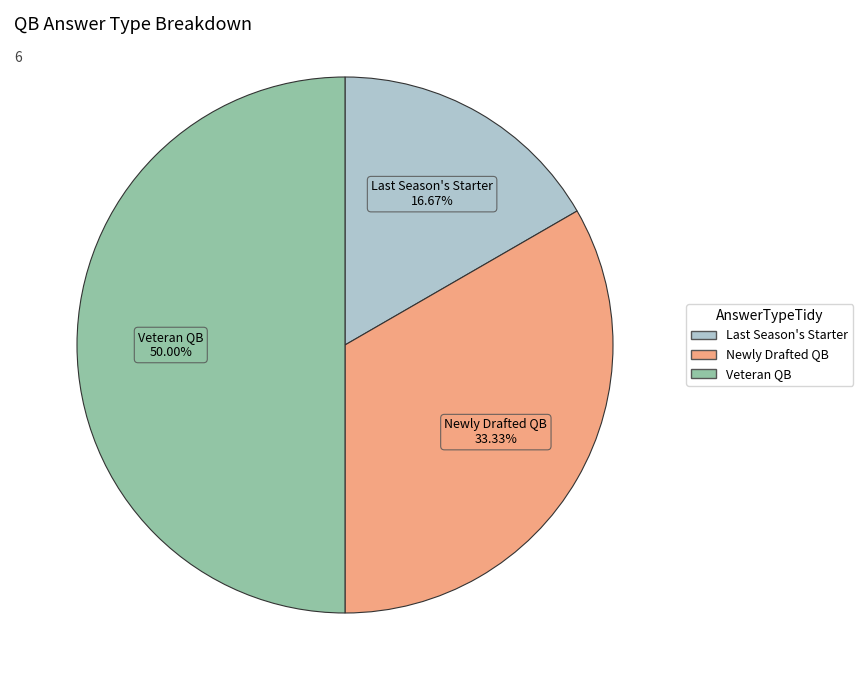

Which category has the biggest portion of the pie?

ANSWERTYPE_VETERAN